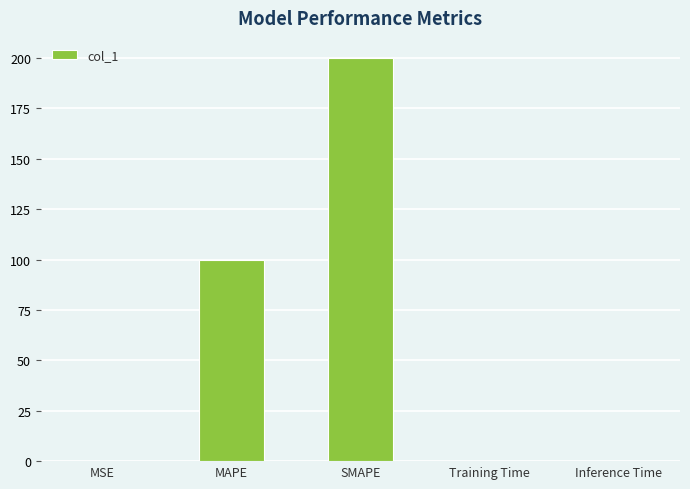

Which category has the highest value across all series?

SMAPE